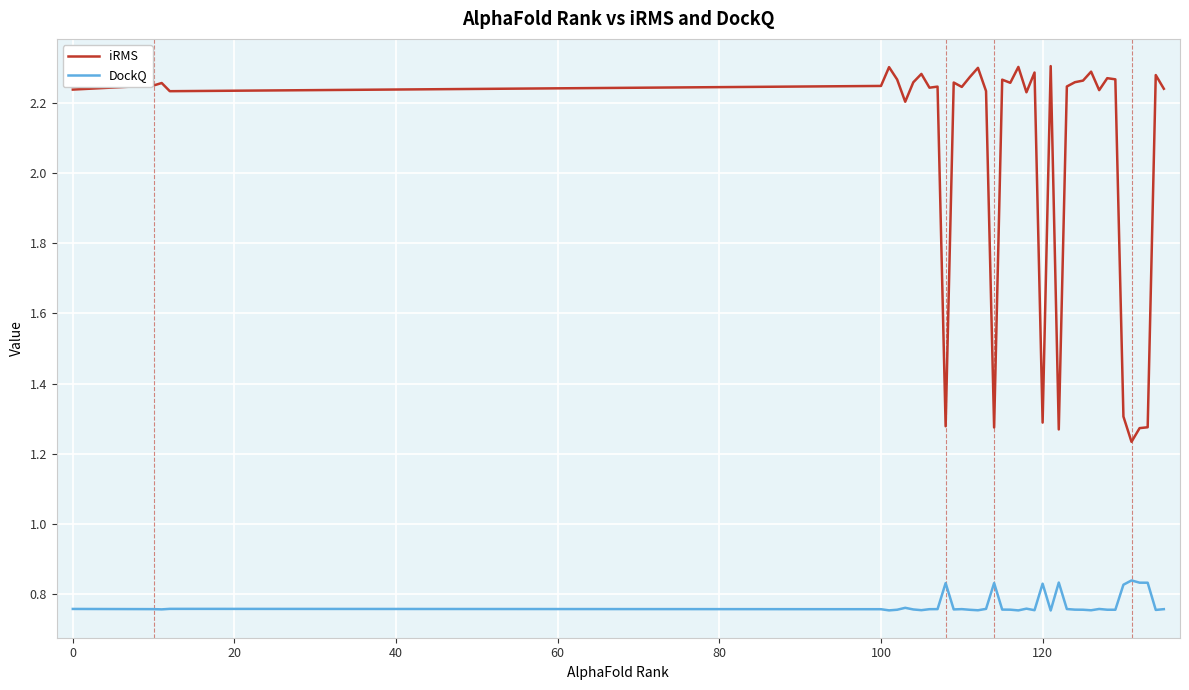

True or false: DockQ and iRMS intersect in this chart.

False